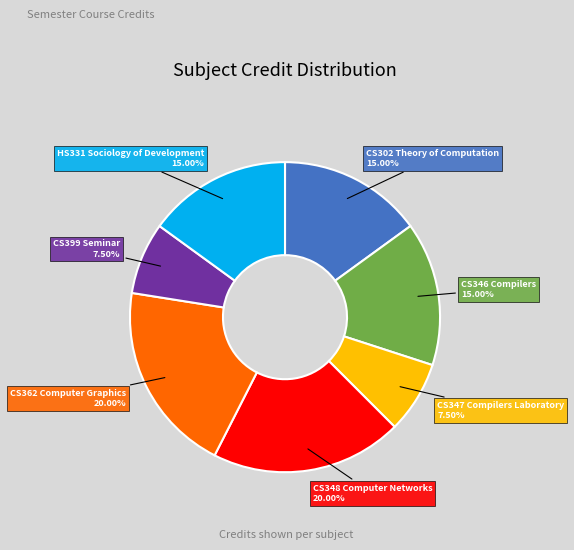

Is there a majority slice in this chart?

No